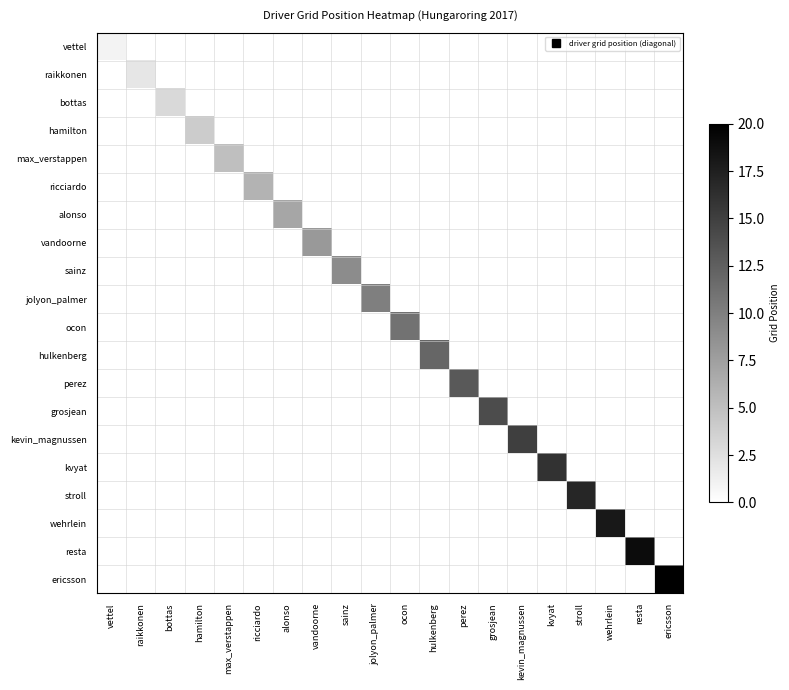

Reading left to right, transcribe all the data shown in this chart.

vettel: vettel=1	raikkonen=0	bottas=0	hamilton=0	max_verstappen=0	ricciardo=0	alonso=0	vandoorne=0	sainz=0	jolyon_palmer=0	ocon=0	hulkenberg=0	perez=0	grosjean=0	kevin_magnussen=0	kvyat=0	stroll=0	wehrlein=0	resta=0	ericsson=0
raikkonen: vettel=0	raikkonen=2	bottas=0	hamilton=0	max_verstappen=0	ricciardo=0	alonso=0	vandoorne=0	sainz=0	jolyon_palmer=0	ocon=0	hulkenberg=0	perez=0	grosjean=0	kevin_magnussen=0	kvyat=0	stroll=0	wehrlein=0	resta=0	ericsson=0
bottas: vettel=0	raikkonen=0	bottas=3	hamilton=0	max_verstappen=0	ricciardo=0	alonso=0	vandoorne=0	sainz=0	jolyon_palmer=0	ocon=0	hulkenberg=0	perez=0	grosjean=0	kevin_magnussen=0	kvyat=0	stroll=0	wehrlein=0	resta=0	ericsson=0
hamilton: vettel=0	raikkonen=0	bottas=0	hamilton=4	max_verstappen=0	ricciardo=0	alonso=0	vandoorne=0	sainz=0	jolyon_palmer=0	ocon=0	hulkenberg=0	perez=0	grosjean=0	kevin_magnussen=0	kvyat=0	stroll=0	wehrlein=0	resta=0	ericsson=0
max_verstappen: vettel=0	raikkonen=0	bottas=0	hamilton=0	max_verstappen=5	ricciardo=0	alonso=0	vandoorne=0	sainz=0	jolyon_palmer=0	ocon=0	hulkenberg=0	perez=0	grosjean=0	kevin_magnussen=0	kvyat=0	stroll=0	wehrlein=0	resta=0	ericsson=0
ricciardo: vettel=0	raikkonen=0	bottas=0	hamilton=0	max_verstappen=0	ricciardo=6	alonso=0	vandoorne=0	sainz=0	jolyon_palmer=0	ocon=0	hulkenberg=0	perez=0	grosjean=0	kevin_magnussen=0	kvyat=0	stroll=0	wehrlein=0	resta=0	ericsson=0
alonso: vettel=0	raikkonen=0	bottas=0	hamilton=0	max_verstappen=0	ricciardo=0	alonso=7	vandoorne=0	sainz=0	jolyon_palmer=0	ocon=0	hulkenberg=0	perez=0	grosjean=0	kevin_magnussen=0	kvyat=0	stroll=0	wehrlein=0	resta=0	ericsson=0
vandoorne: vettel=0	raikkonen=0	bottas=0	hamilton=0	max_verstappen=0	ricciardo=0	alonso=0	vandoorne=8	sainz=0	jolyon_palmer=0	ocon=0	hulkenberg=0	perez=0	grosjean=0	kevin_magnussen=0	kvyat=0	stroll=0	wehrlein=0	resta=0	ericsson=0
sainz: vettel=0	raikkonen=0	bottas=0	hamilton=0	max_verstappen=0	ricciardo=0	alonso=0	vandoorne=0	sainz=9	jolyon_palmer=0	ocon=0	hulkenberg=0	perez=0	grosjean=0	kevin_magnussen=0	kvyat=0	stroll=0	wehrlein=0	resta=0	ericsson=0
jolyon_palmer: vettel=0	raikkonen=0	bottas=0	hamilton=0	max_verstappen=0	ricciardo=0	alonso=0	vandoorne=0	sainz=0	jolyon_palmer=10	ocon=0	hulkenberg=0	perez=0	grosjean=0	kevin_magnussen=0	kvyat=0	stroll=0	wehrlein=0	resta=0	ericsson=0
ocon: vettel=0	raikkonen=0	bottas=0	hamilton=0	max_verstappen=0	ricciardo=0	alonso=0	vandoorne=0	sainz=0	jolyon_palmer=0	ocon=11	hulkenberg=0	perez=0	grosjean=0	kevin_magnussen=0	kvyat=0	stroll=0	wehrlein=0	resta=0	ericsson=0
hulkenberg: vettel=0	raikkonen=0	bottas=0	hamilton=0	max_verstappen=0	ricciardo=0	alonso=0	vandoorne=0	sainz=0	jolyon_palmer=0	ocon=0	hulkenberg=12	perez=0	grosjean=0	kevin_magnussen=0	kvyat=0	stroll=0	wehrlein=0	resta=0	ericsson=0
perez: vettel=0	raikkonen=0	bottas=0	hamilton=0	max_verstappen=0	ricciardo=0	alonso=0	vandoorne=0	sainz=0	jolyon_palmer=0	ocon=0	hulkenberg=0	perez=13	grosjean=0	kevin_magnussen=0	kvyat=0	stroll=0	wehrlein=0	resta=0	ericsson=0
grosjean: vettel=0	raikkonen=0	bottas=0	hamilton=0	max_verstappen=0	ricciardo=0	alonso=0	vandoorne=0	sainz=0	jolyon_palmer=0	ocon=0	hulkenberg=0	perez=0	grosjean=14	kevin_magnussen=0	kvyat=0	stroll=0	wehrlein=0	resta=0	ericsson=0
kevin_magnussen: vettel=0	raikkonen=0	bottas=0	hamilton=0	max_verstappen=0	ricciardo=0	alonso=0	vandoorne=0	sainz=0	jolyon_palmer=0	ocon=0	hulkenberg=0	perez=0	grosjean=0	kevin_magnussen=15	kvyat=0	stroll=0	wehrlein=0	resta=0	ericsson=0
kvyat: vettel=0	raikkonen=0	bottas=0	hamilton=0	max_verstappen=0	ricciardo=0	alonso=0	vandoorne=0	sainz=0	jolyon_palmer=0	ocon=0	hulkenberg=0	perez=0	grosjean=0	kevin_magnussen=0	kvyat=16	stroll=0	wehrlein=0	resta=0	ericsson=0
stroll: vettel=0	raikkonen=0	bottas=0	hamilton=0	max_verstappen=0	ricciardo=0	alonso=0	vandoorne=0	sainz=0	jolyon_palmer=0	ocon=0	hulkenberg=0	perez=0	grosjean=0	kevin_magnussen=0	kvyat=0	stroll=17	wehrlein=0	resta=0	ericsson=0
wehrlein: vettel=0	raikkonen=0	bottas=0	hamilton=0	max_verstappen=0	ricciardo=0	alonso=0	vandoorne=0	sainz=0	jolyon_palmer=0	ocon=0	hulkenberg=0	perez=0	grosjean=0	kevin_magnussen=0	kvyat=0	stroll=0	wehrlein=18	resta=0	ericsson=0
resta: vettel=0	raikkonen=0	bottas=0	hamilton=0	max_verstappen=0	ricciardo=0	alonso=0	vandoorne=0	sainz=0	jolyon_palmer=0	ocon=0	hulkenberg=0	perez=0	grosjean=0	kevin_magnussen=0	kvyat=0	stroll=0	wehrlein=0	resta=19	ericsson=0
ericsson: vettel=0	raikkonen=0	bottas=0	hamilton=0	max_verstappen=0	ricciardo=0	alonso=0	vandoorne=0	sainz=0	jolyon_palmer=0	ocon=0	hulkenberg=0	perez=0	grosjean=0	kevin_magnussen=0	kvyat=0	stroll=0	wehrlein=0	resta=0	ericsson=20